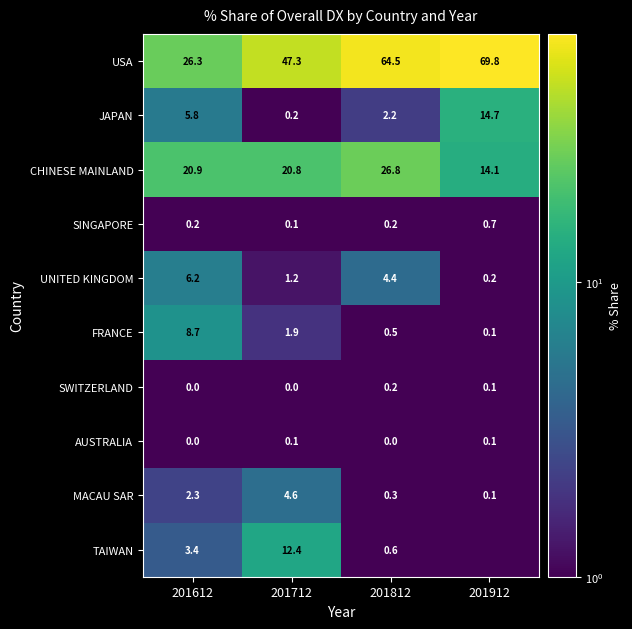

At how many categories does at least one series exceed 59?

2